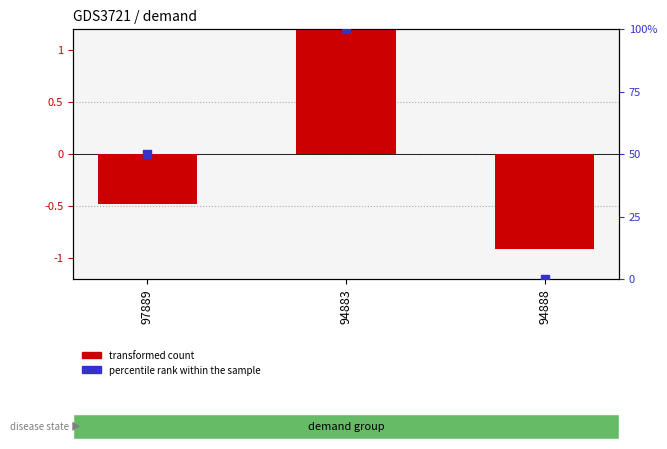

What are all the series names shown in the legend?

transformed count, percentile rank within the sample